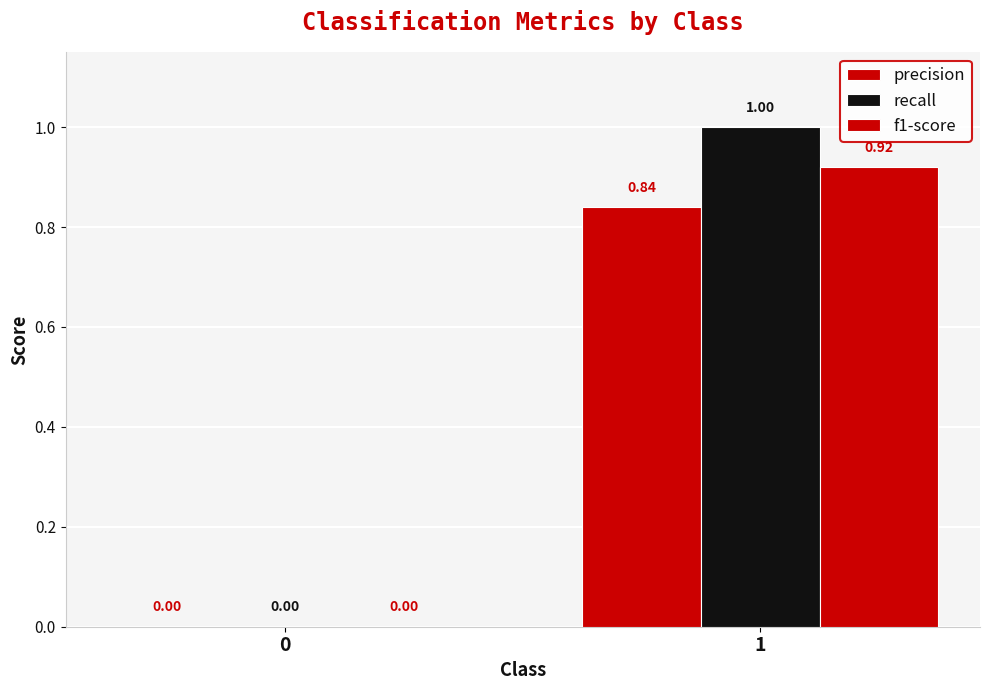

Does the chart contain stacked bars?

No